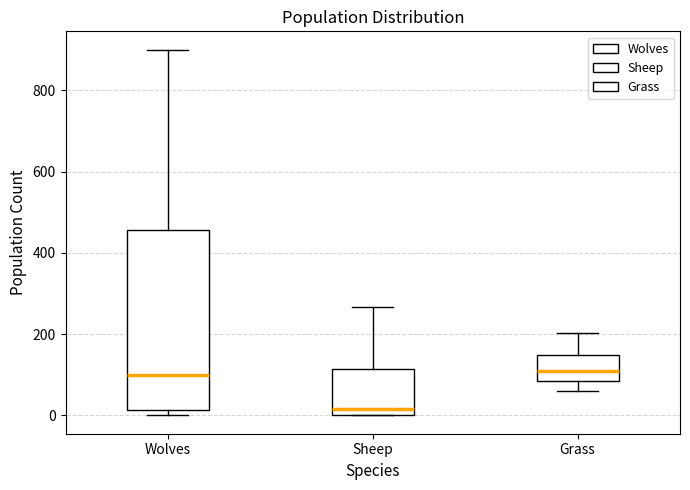

Which box is the tallest, from its lower edge to its upper edge?

Wolves